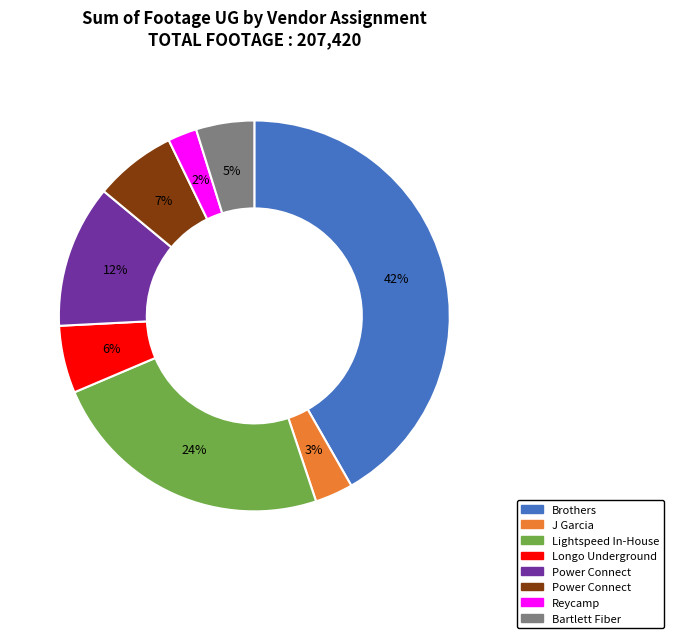

Does any single category account for the majority?

No